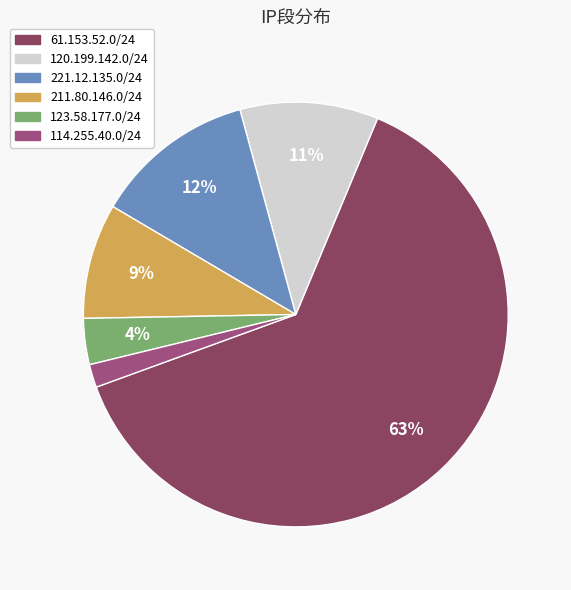

How many slices are in this pie chart?

6